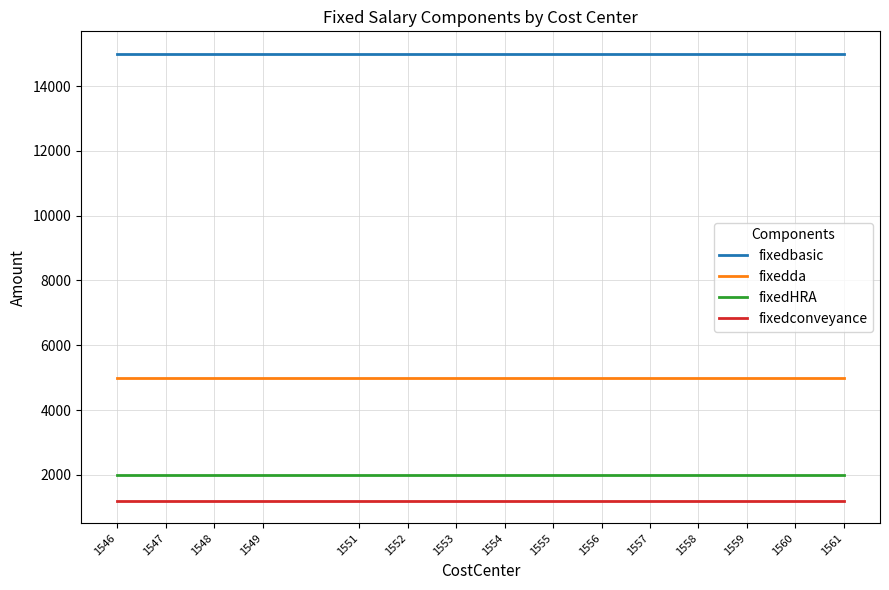

True or false: fixedHRA and fixedda intersect in this chart.

False